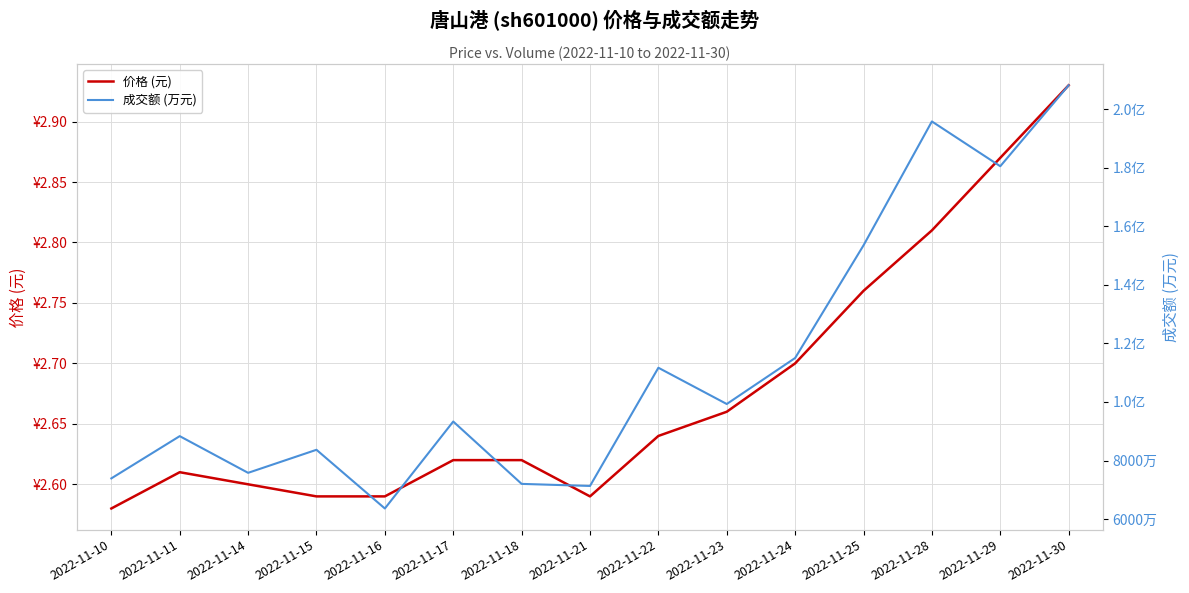

Reading left to right, list all the values displayed in this chart.

价格 (元): 2022-11-10=2.6	2022-11-11=2.6	2022-11-14=2.6	2022-11-15=2.6	2022-11-16=2.6	2022-11-17=2.6	2022-11-18=2.6	2022-11-21=2.6	2022-11-22=2.6	2022-11-23=2.7	2022-11-24=2.7	2022-11-25=2.8	2022-11-28=2.8	2022-11-29=2.9	2022-11-30=2.9
成交额 (万元): 2022-11-10=7390.0	2022-11-11=8832.0	2022-11-14=7579.0	2022-11-15=8366.0	2022-11-16=6362.0	2022-11-17=9331.0	2022-11-18=7202.0	2022-11-21=7131.0	2022-11-22=11167.0	2022-11-23=9929.0	2022-11-24=11500.0	2022-11-25=15346.0	2022-11-28=19576.0	2022-11-29=18047.0	2022-11-30=20811.0